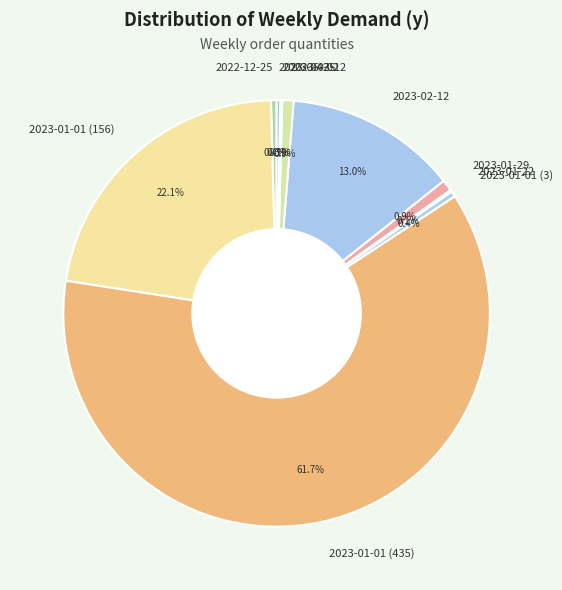

Which category has the biggest portion of the pie?

2023-01-01 (435)